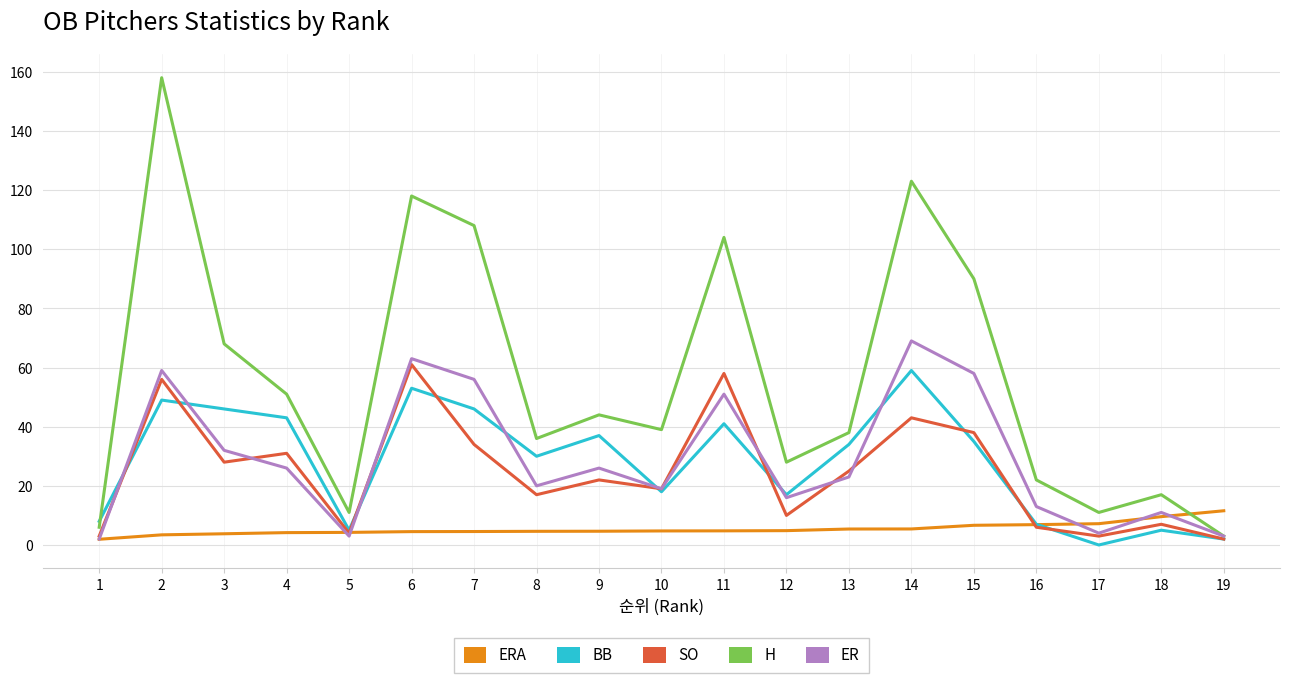

The ER series shows 16.0 at 12. True or false?

True